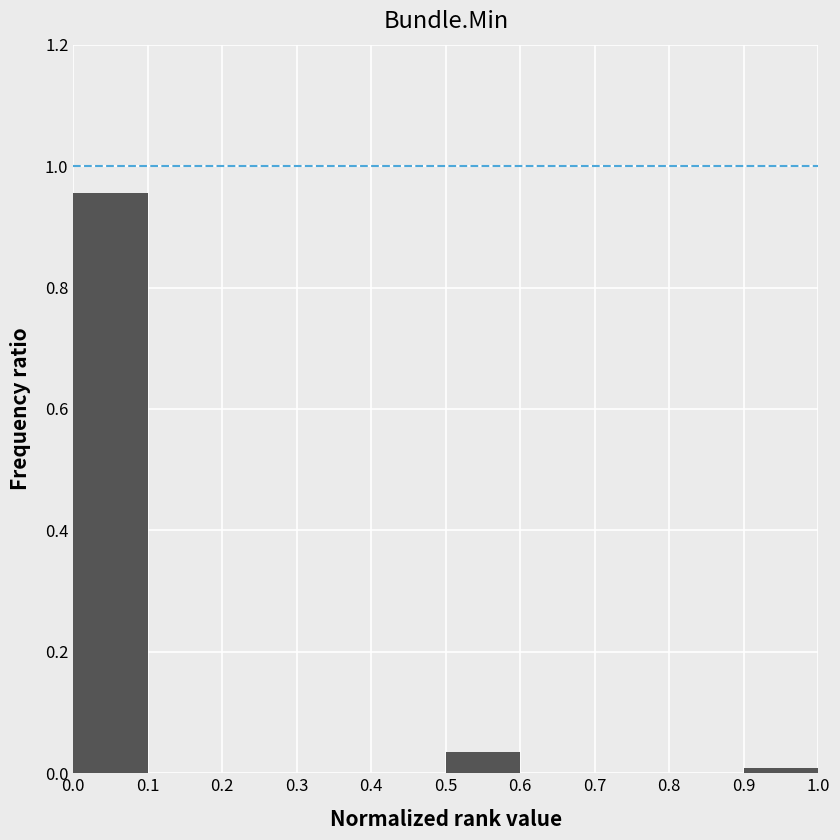

Which range on the x-axis has the tallest bar?

0.0 to 0.1